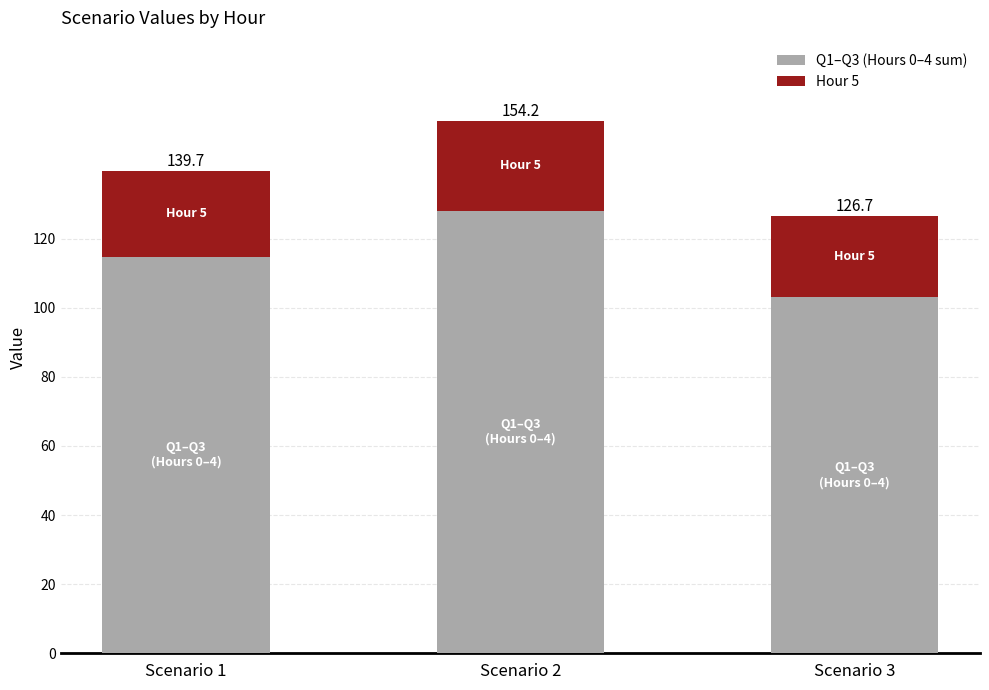

How many bars are there in total?

3